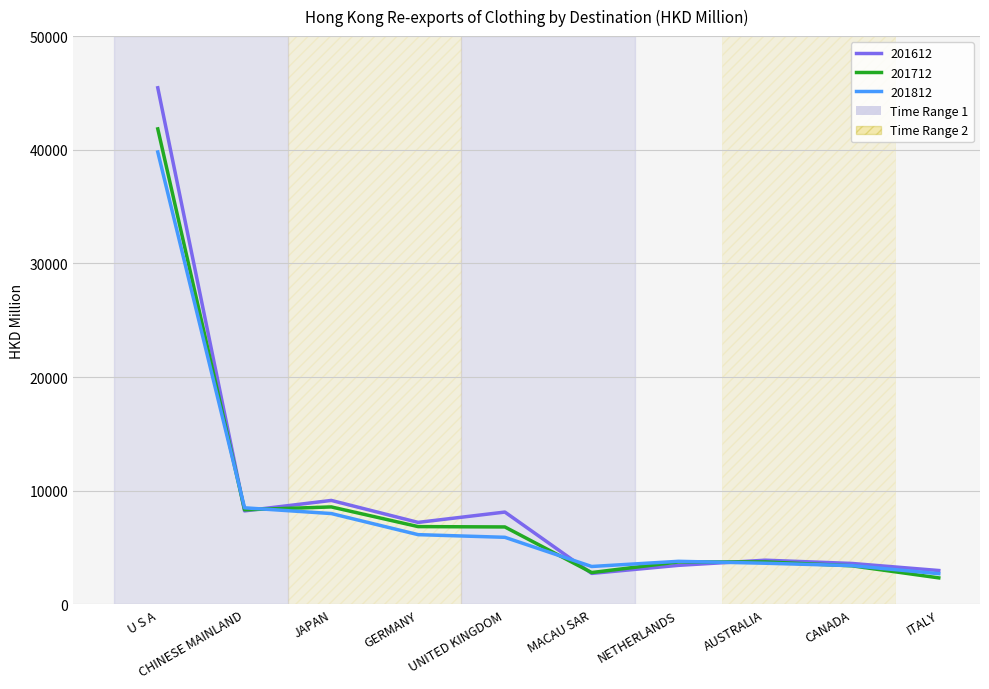

What is the minimum value for 201612?

2725.3